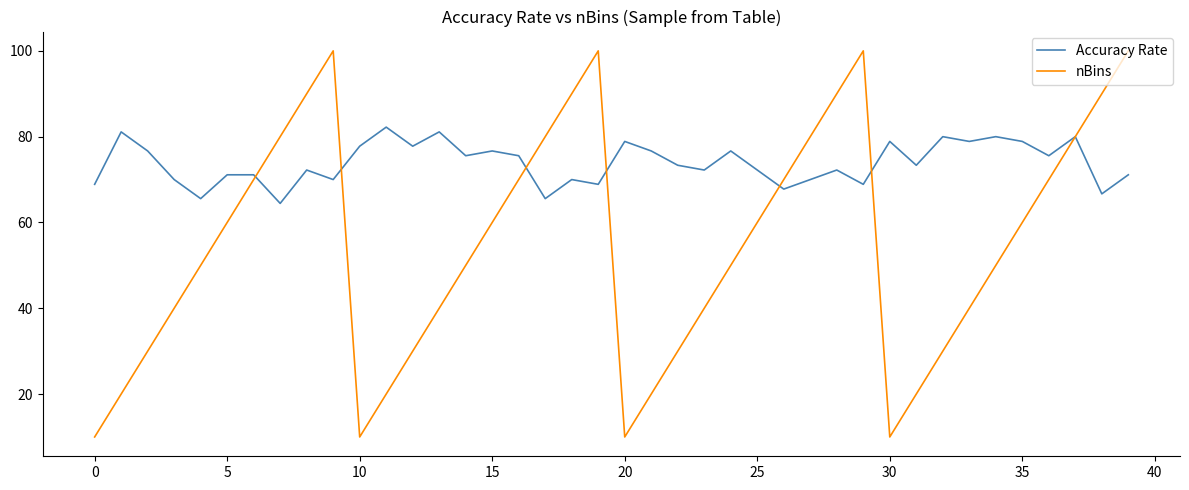

Rank the series by their maximum value, from lowest to highest.

Accuracy Rate, nBins